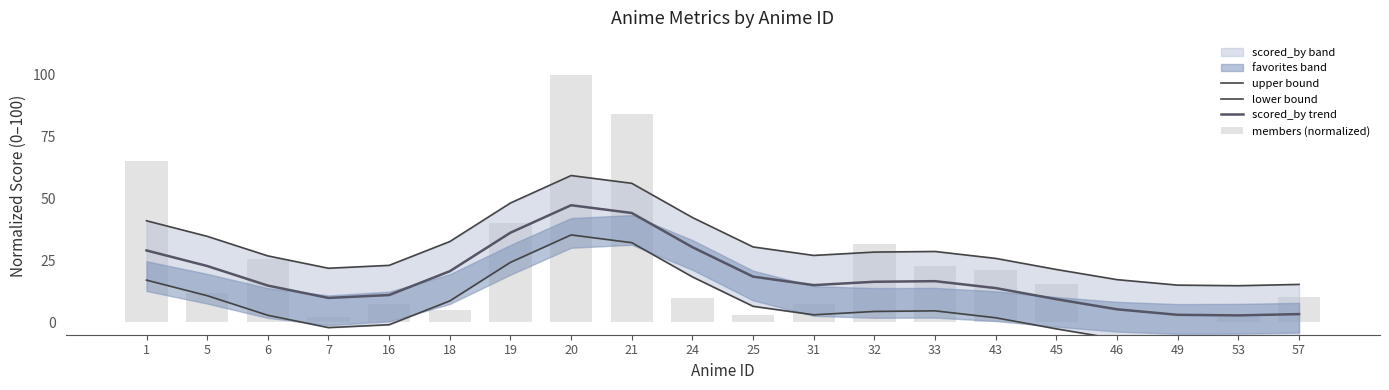

Is it true that scored_by trend equals 5.5 at 57?

False